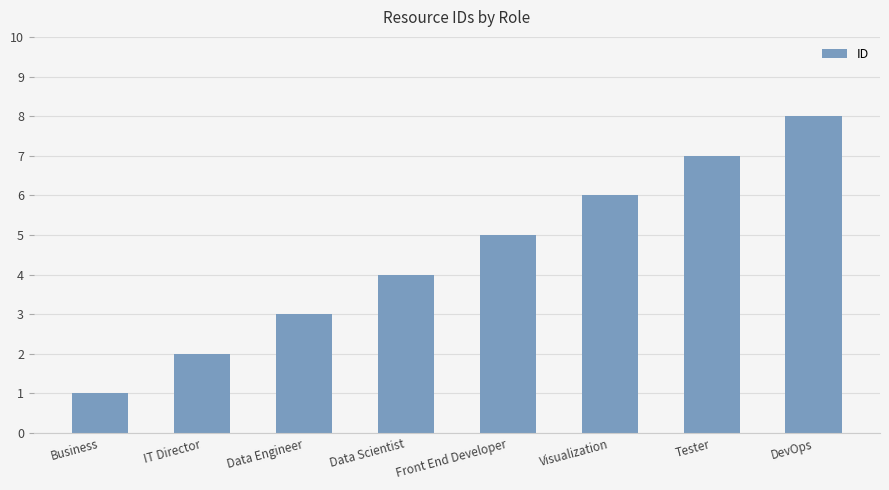

The chart shows a value of 8 at DevOps. True or false?

True